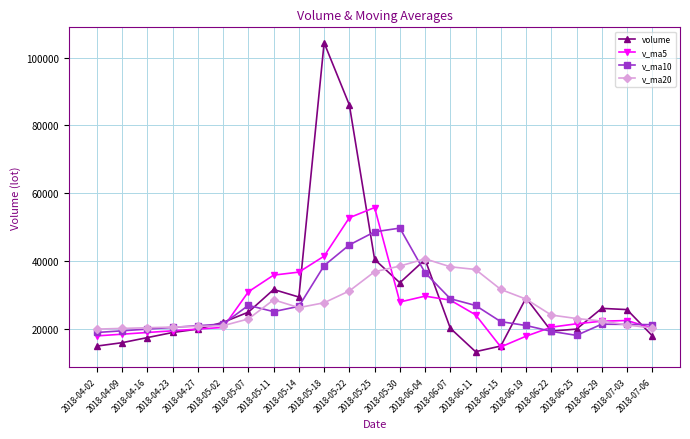

What is the highest value of the v_ma10 series?

49756.2